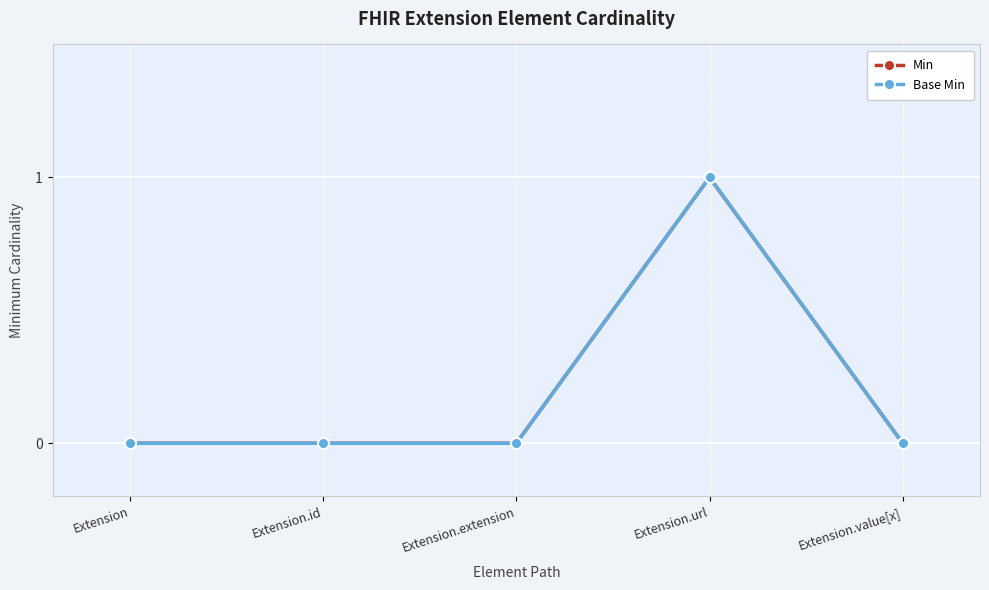

Which category has the highest value in the Min series?

Extension.url